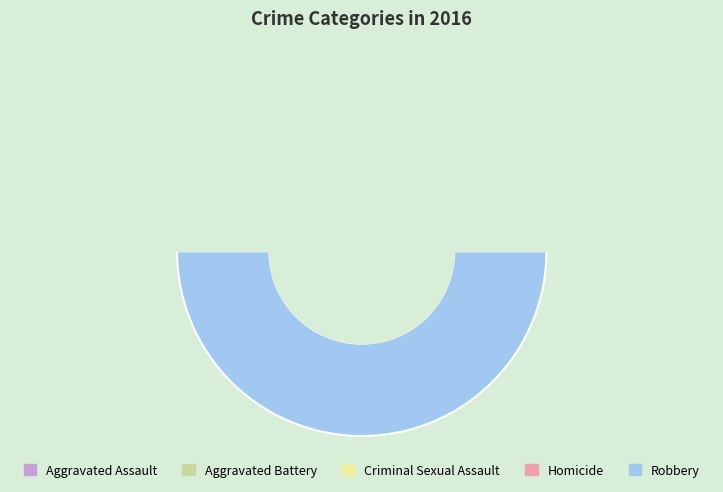

Rank the categories by value from highest to lowest.

Robbery, Aggravated Battery, Aggravated Assault, Criminal Sexual Assault, Homicide